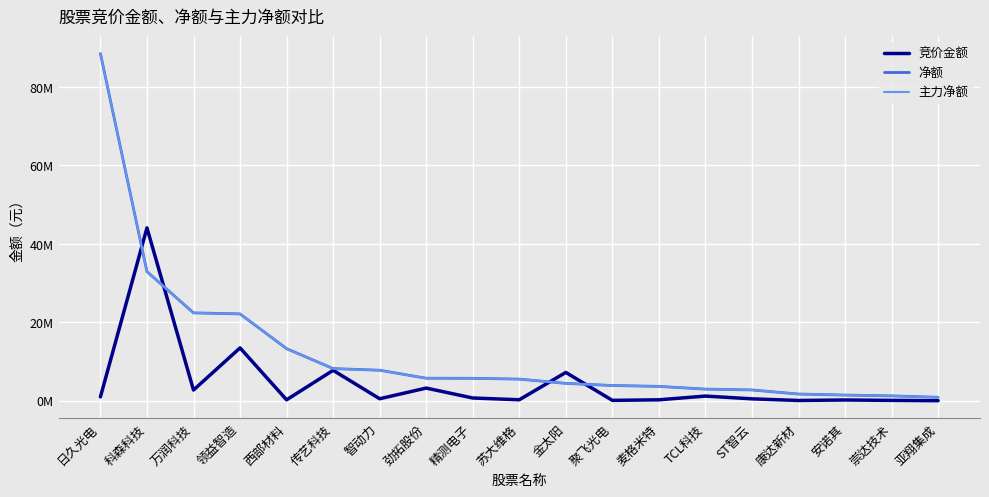

What is the sum of the 竞价金额 values at 康达新材 and 劲拓股份?

3293674